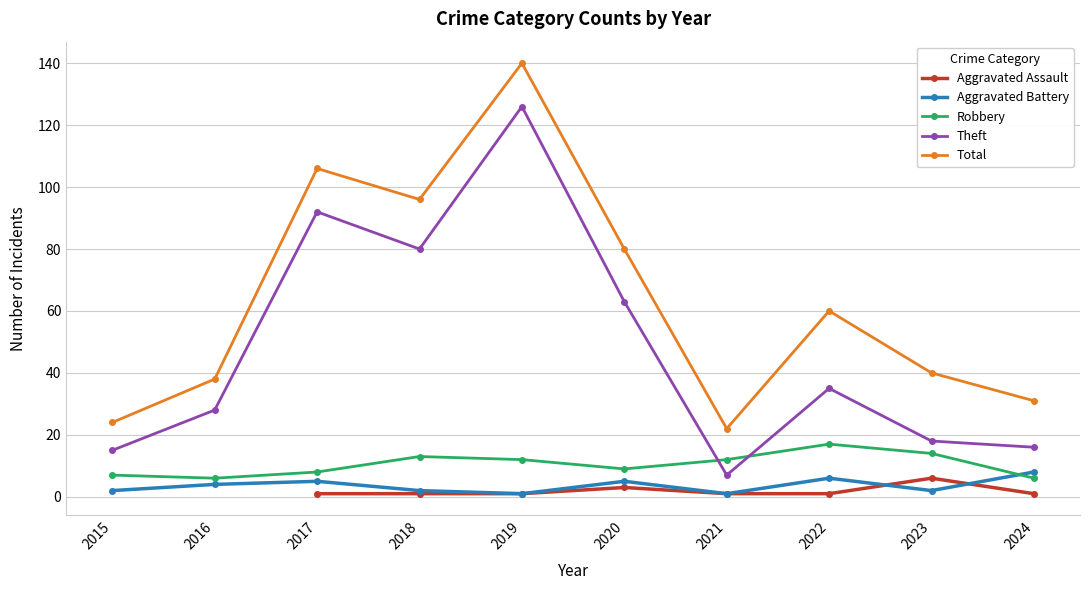

Is the value of Robbery at 2022 greater than the value of Aggravated Assault at 2017?

Yes